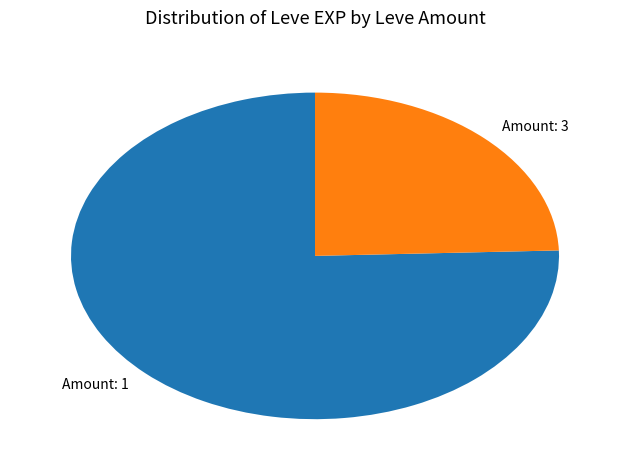

Which slice is the largest?

Amount: 1